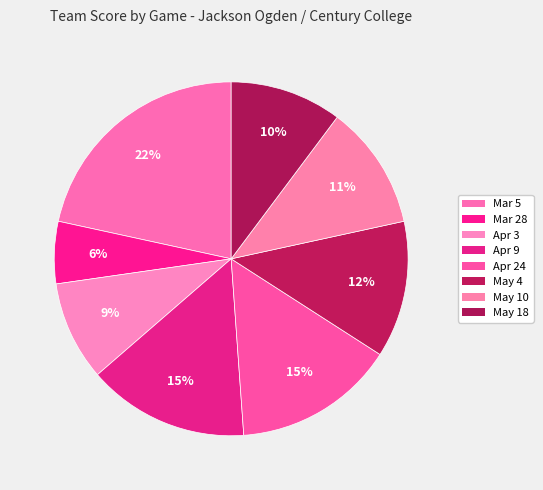

What is the ratio of the value at Mar 28 to the value at May 18?

0.6